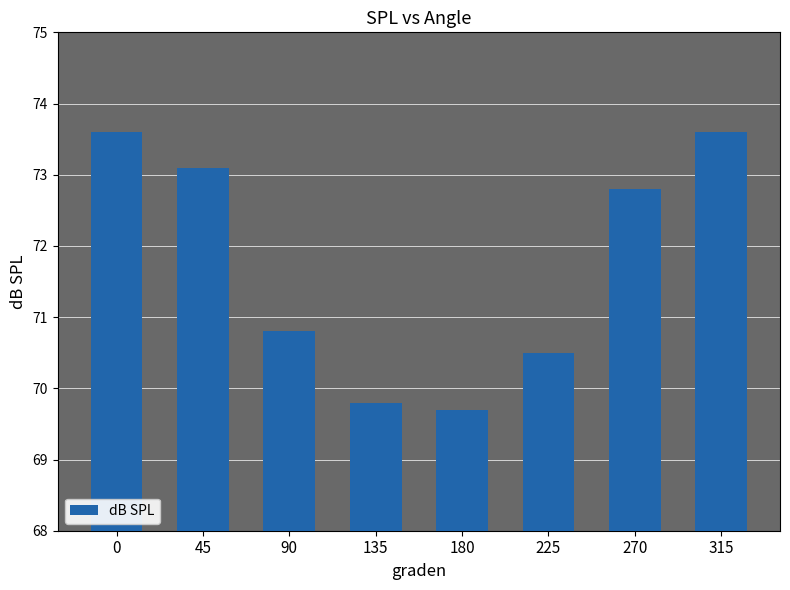

What is the difference between the second highest and second lowest values?

3.8